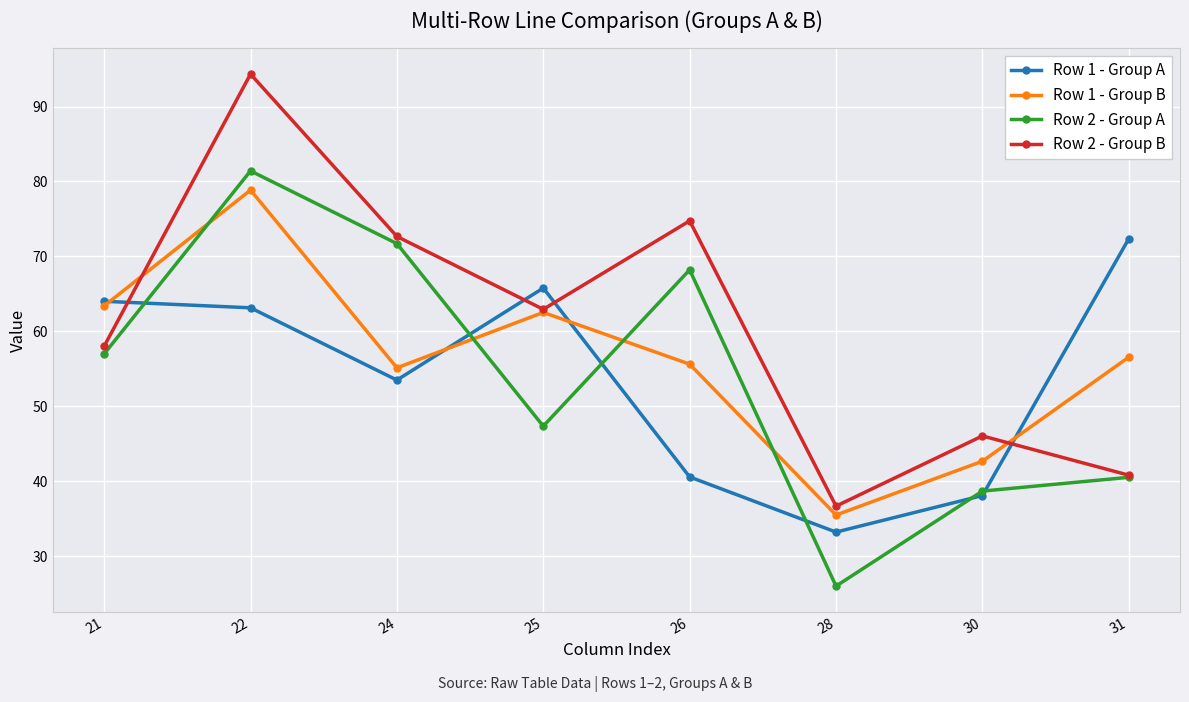

What is the highest value of the Row 1 - Group B series?

78.9